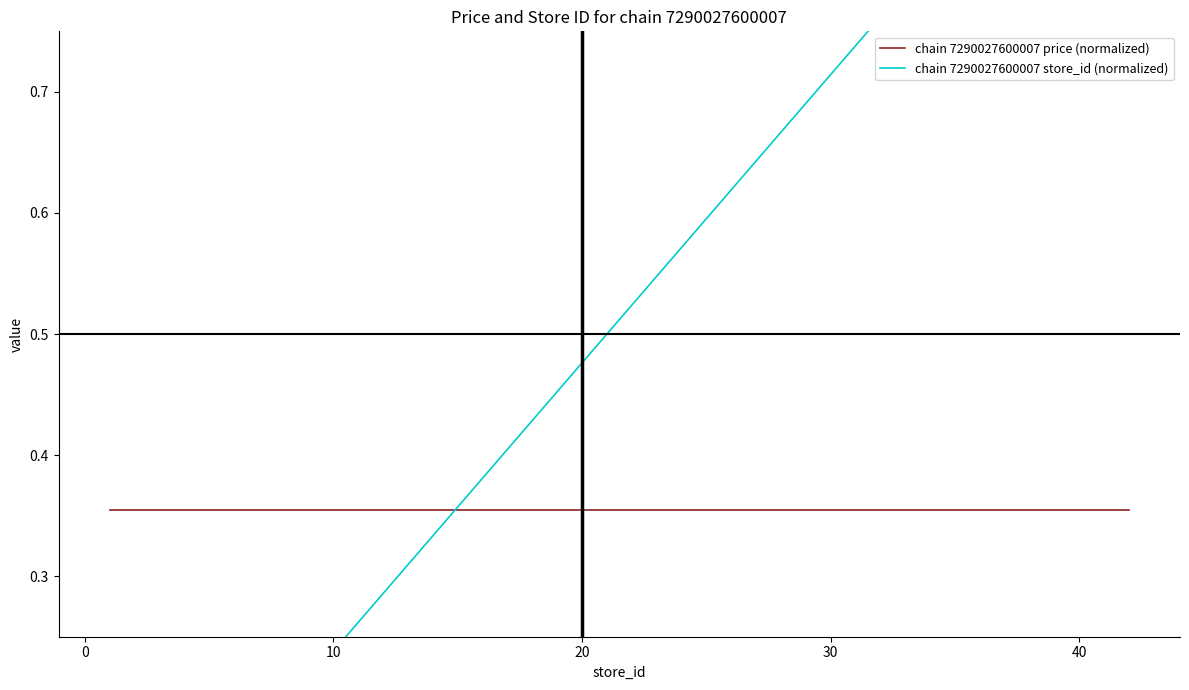

Read the chain 7290027600007 price (normalized) value at 10.

0.4